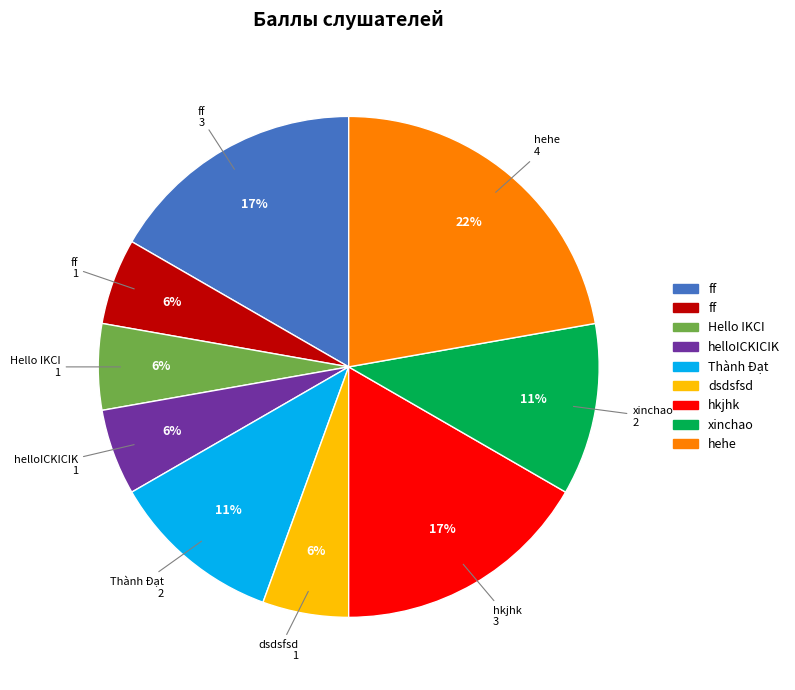

To the nearest percent, what is the average slice percentage?

11%